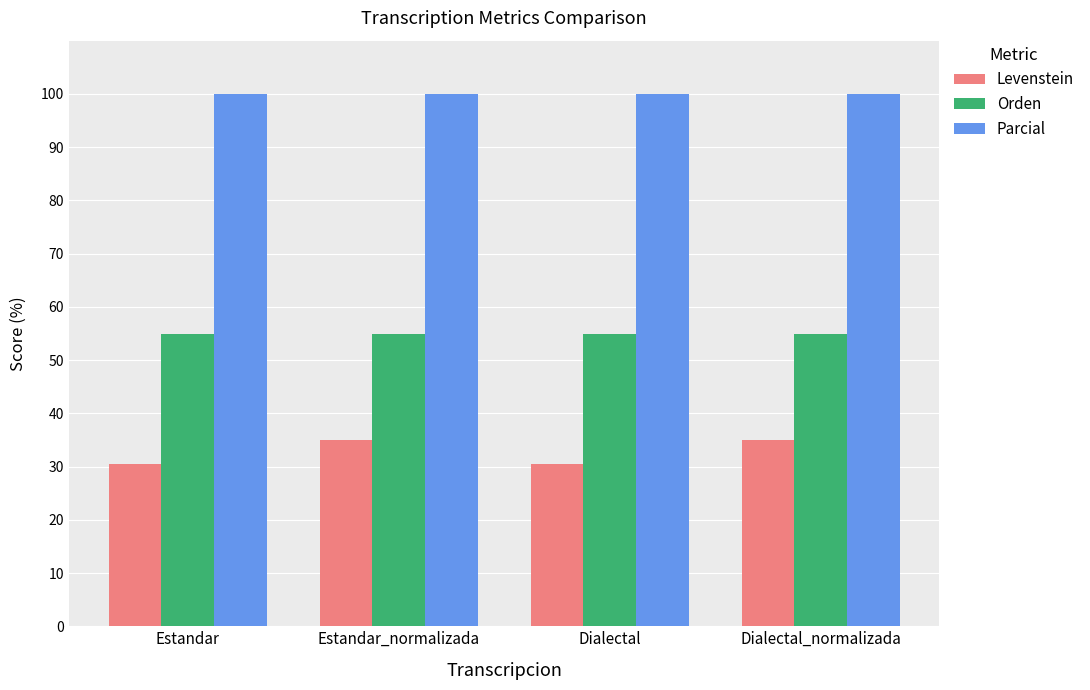

What value does the Parcial series have at Estandar_normalizada?

100.0